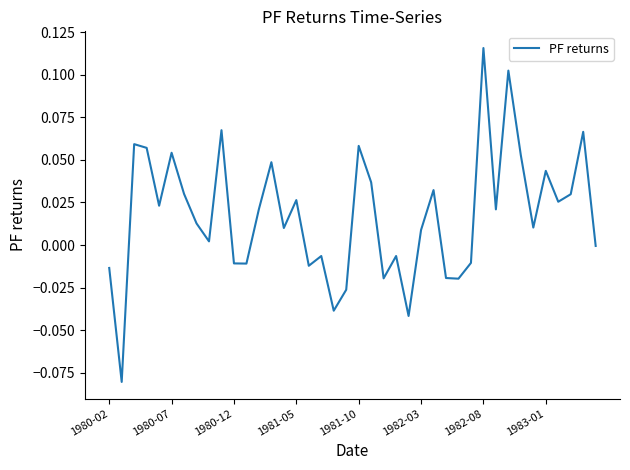

What is the sum of all values?

0.7